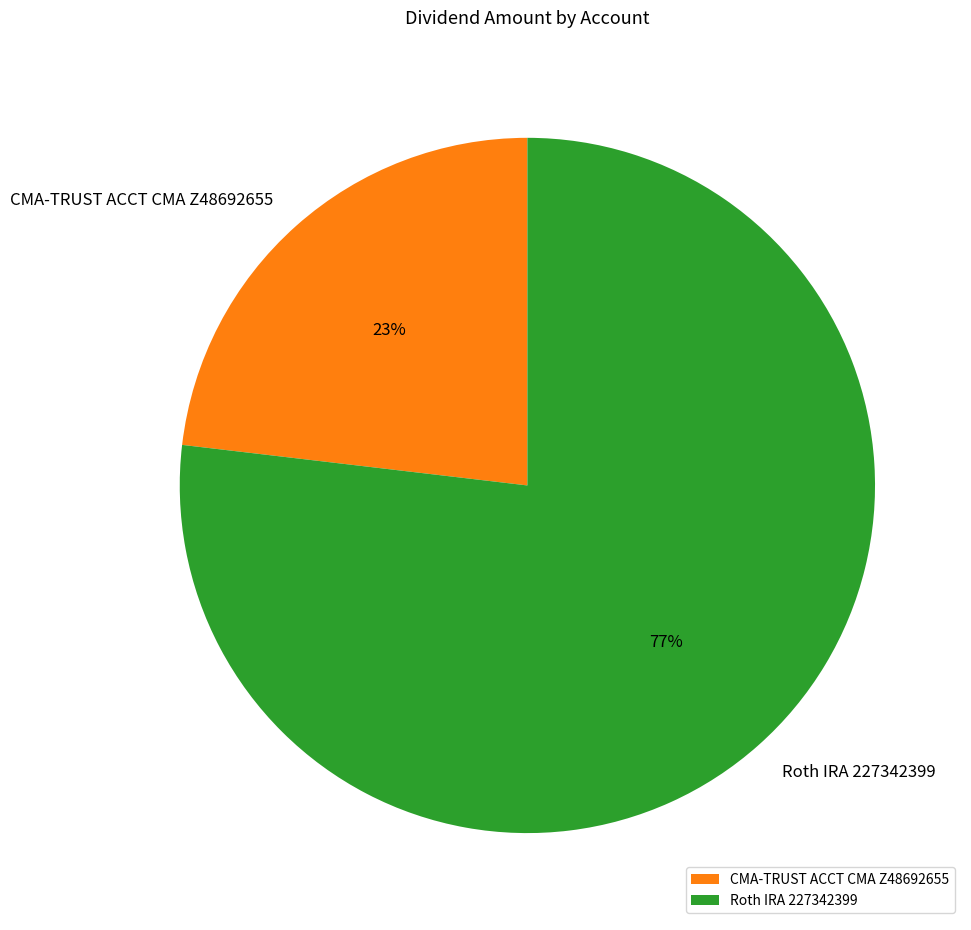

Which slice is the smallest?

CMA-TRUST ACCT CMA Z48692655